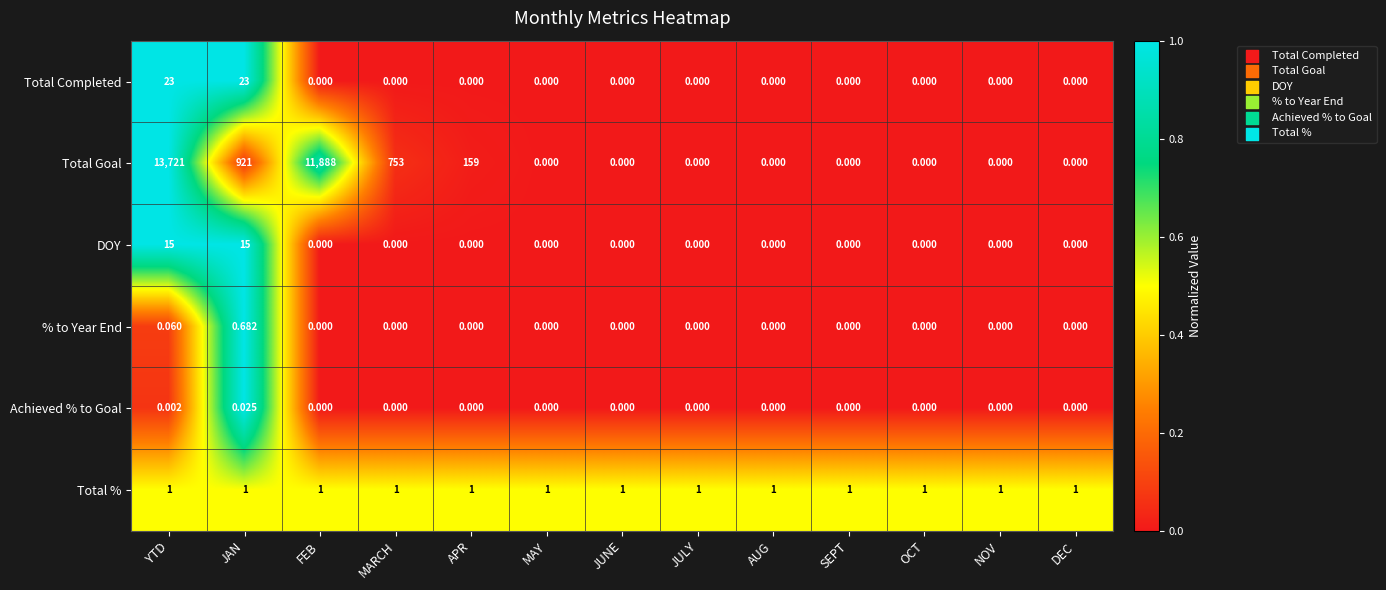

At YTD, list the series in order from largest to smallest.

Total Goal, Total Completed, DOY, Total %, % to Year End, Achieved % to Goal